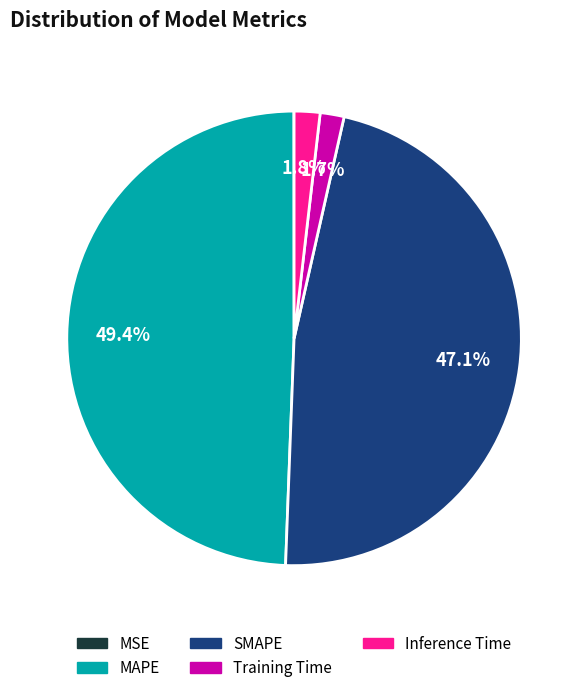

To the nearest percent, what is the difference between the largest and smallest slice percentages?

49%